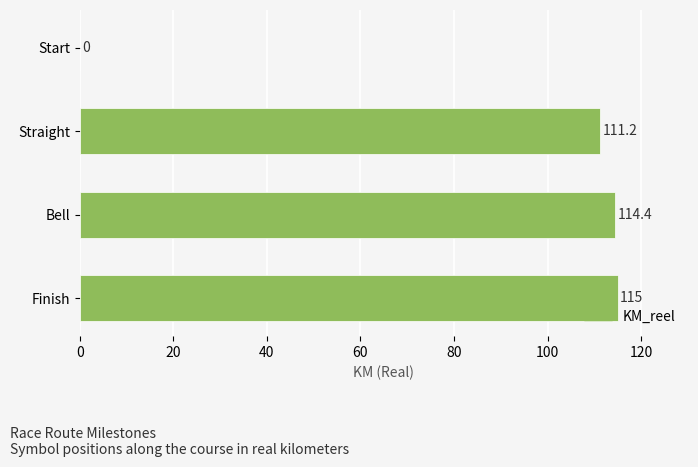

Reading top to bottom, list all the values displayed in this chart.

Start=0.0	Straight=111.2	Bell=114.4	Finish=115.0